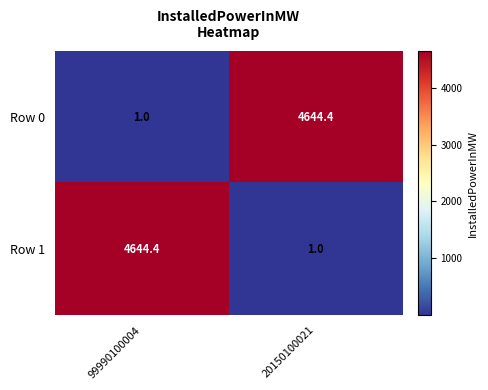

What is the spread (max minus min) of values at 20150100021?

4643.4